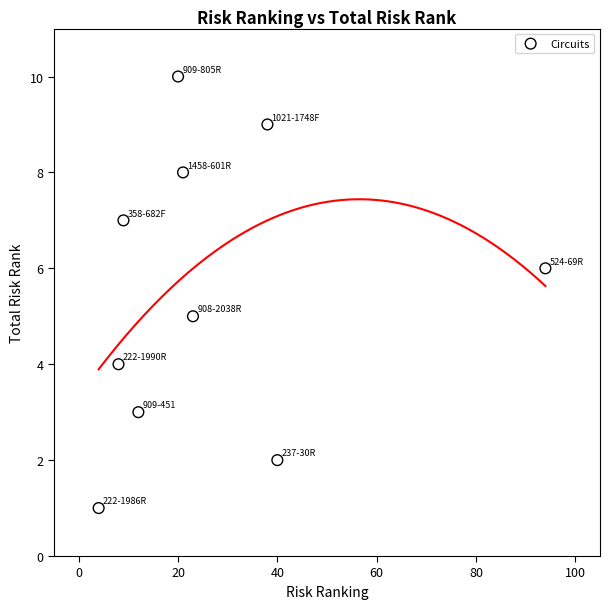

What is the average Y value?

6